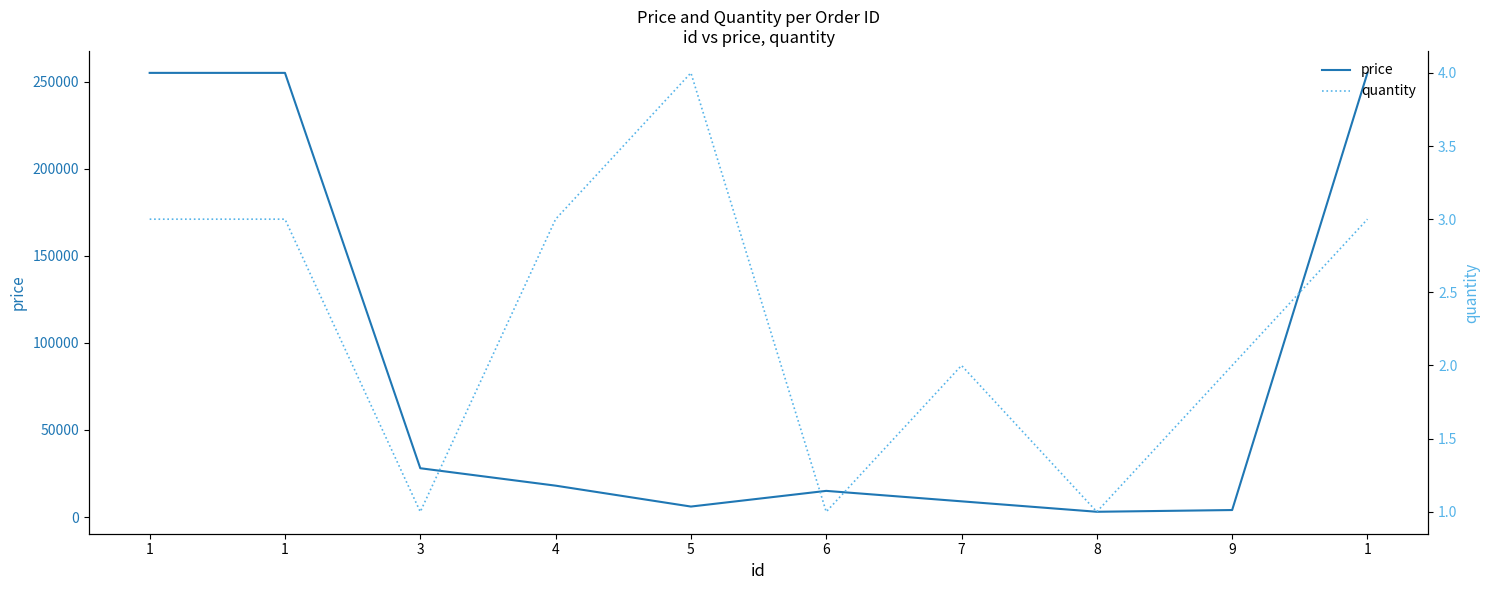

At which label does quantity first exceed 3?

5